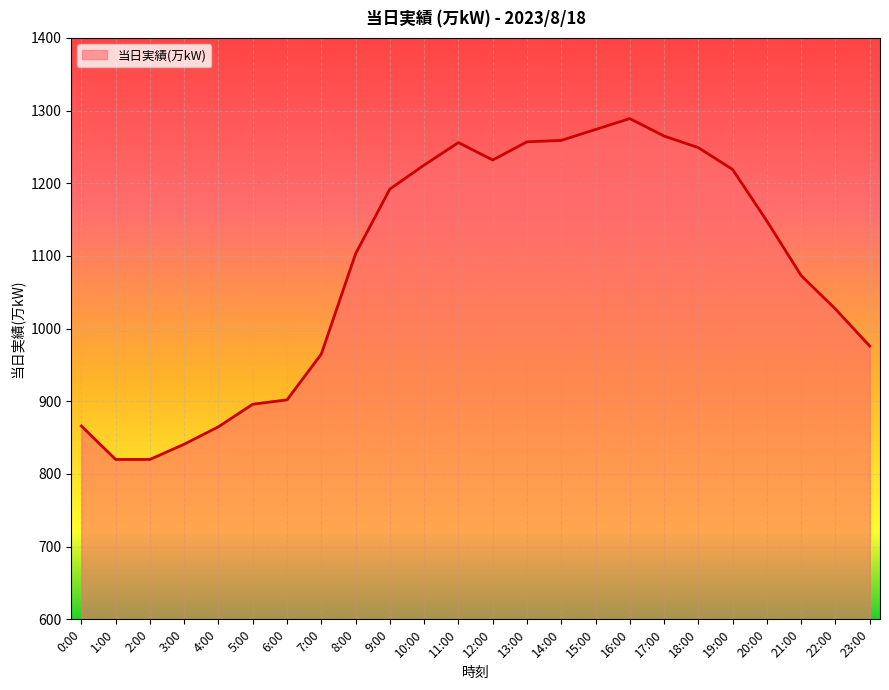

Which has a higher value, 0:00 or 22:00?

22:00